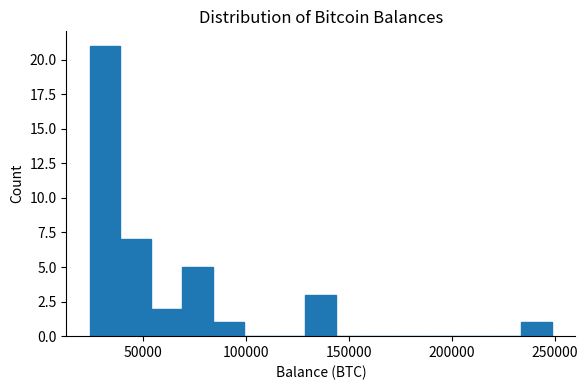

Around what value on the x-axis is the tallest bar? Give the approximate position of its centre, as read against the axis.

30000